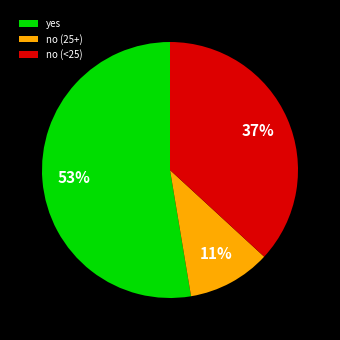

What percentage is the no (<25) slice, to the nearest percent?

37%